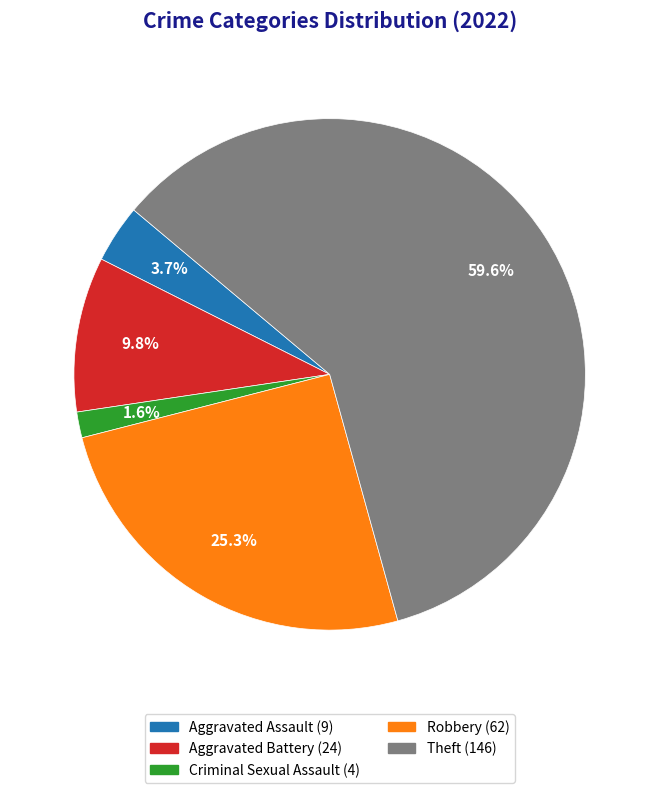

Is there a majority slice in this chart?

Yes